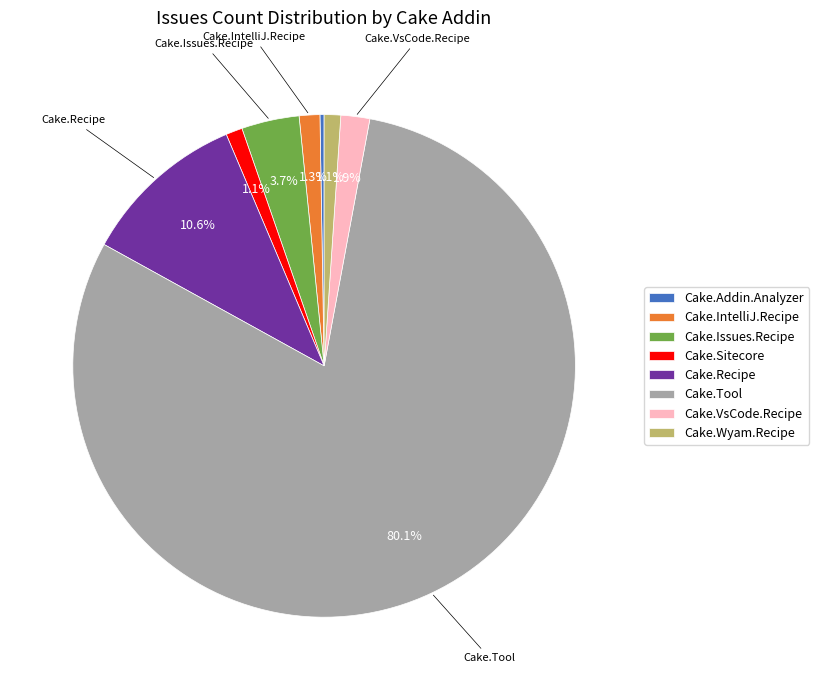

Which slice represents more than half of the pie?

Cake.Tool